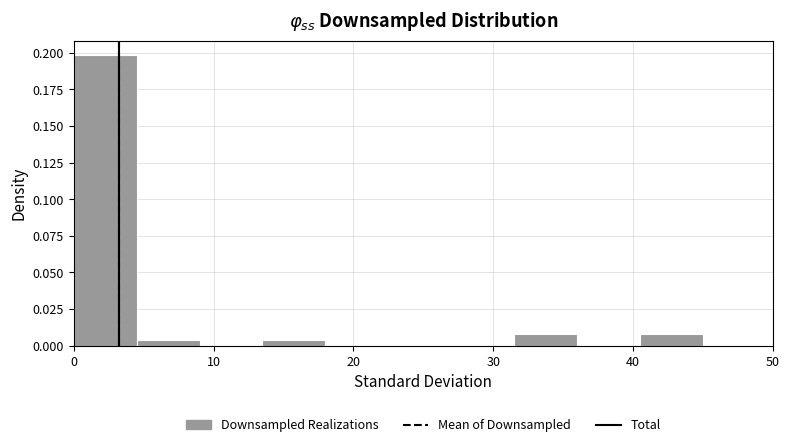

Over which range of the x-axis is the bar tallest?

0.0 to 4.5